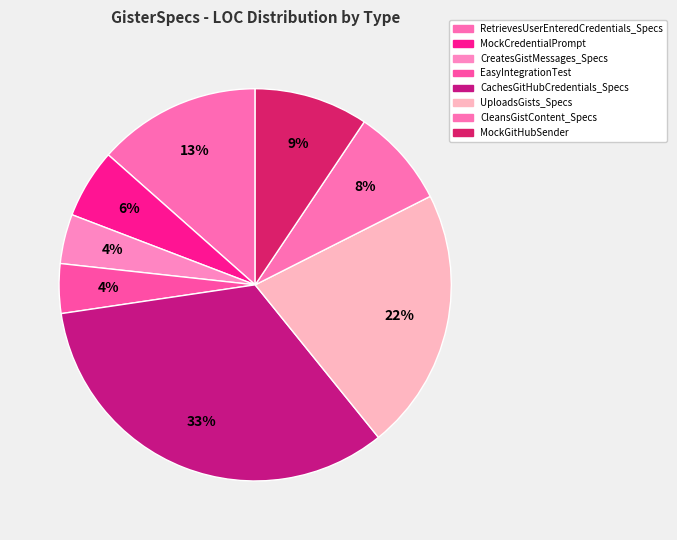

How many slices are in this pie chart?

8